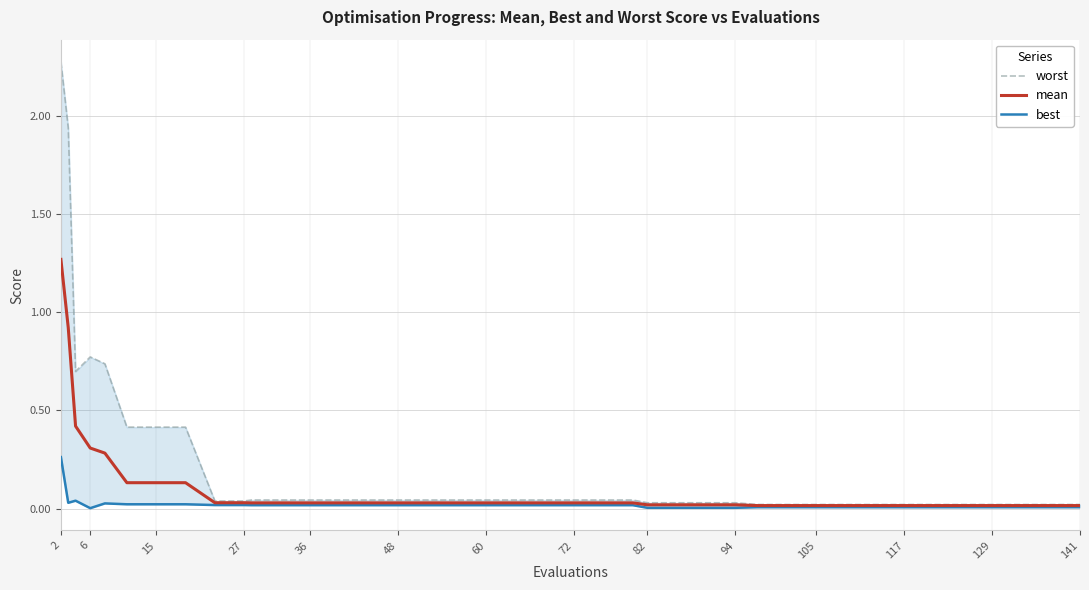

How many interior local valleys does the best series have?

2